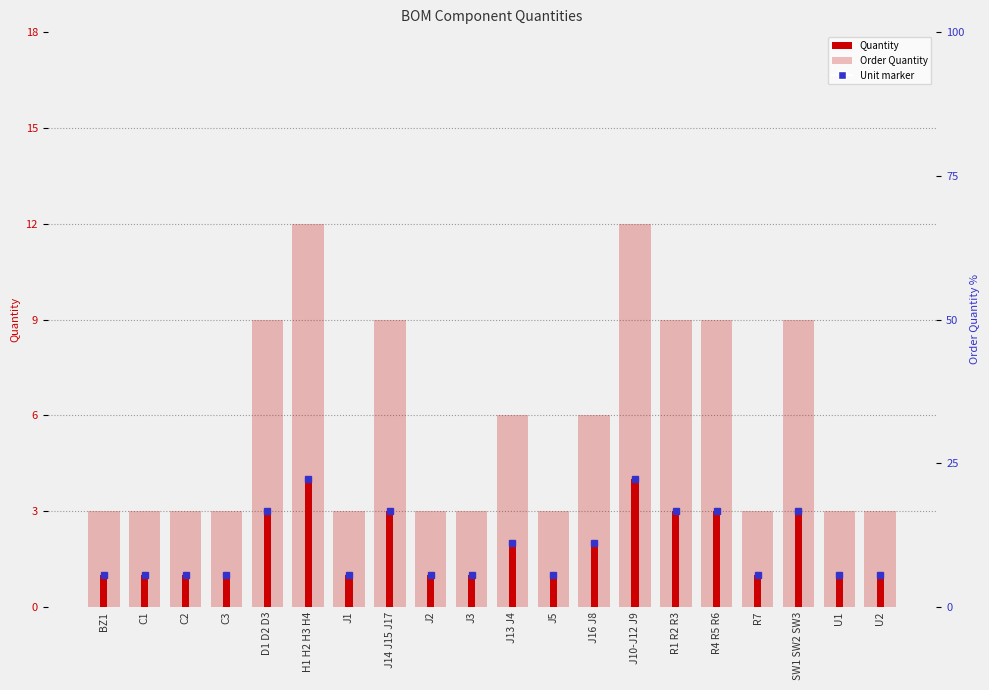

Between C1 and U1, which series saw the biggest shift?

Order Quantity